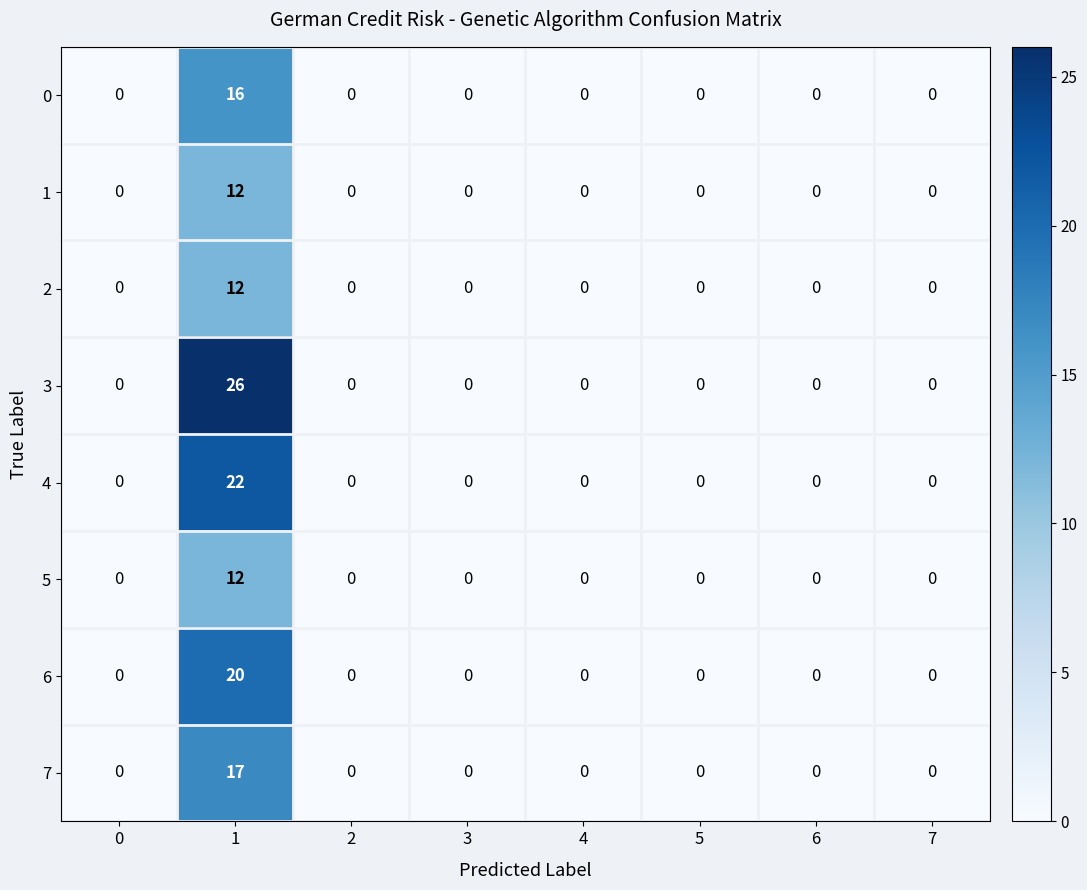

Which series has the largest range (max minus min)?

3